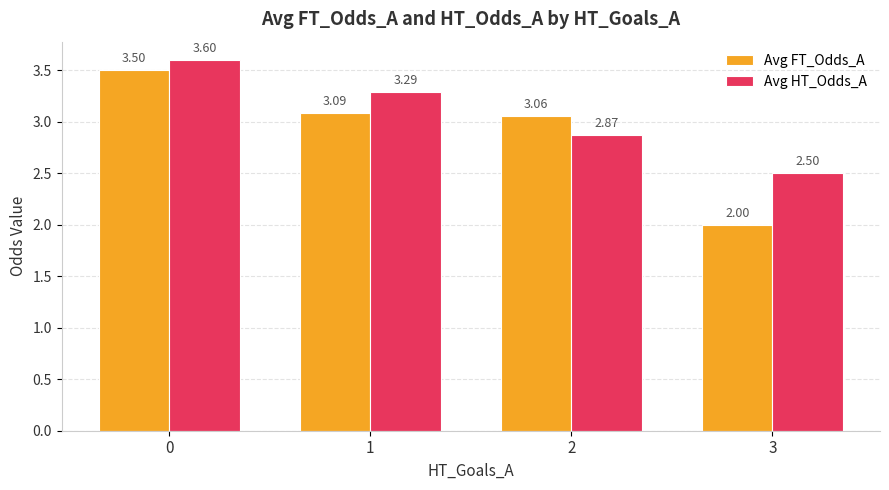

What is the sum of all Avg FT_Odds_A values?

11.7